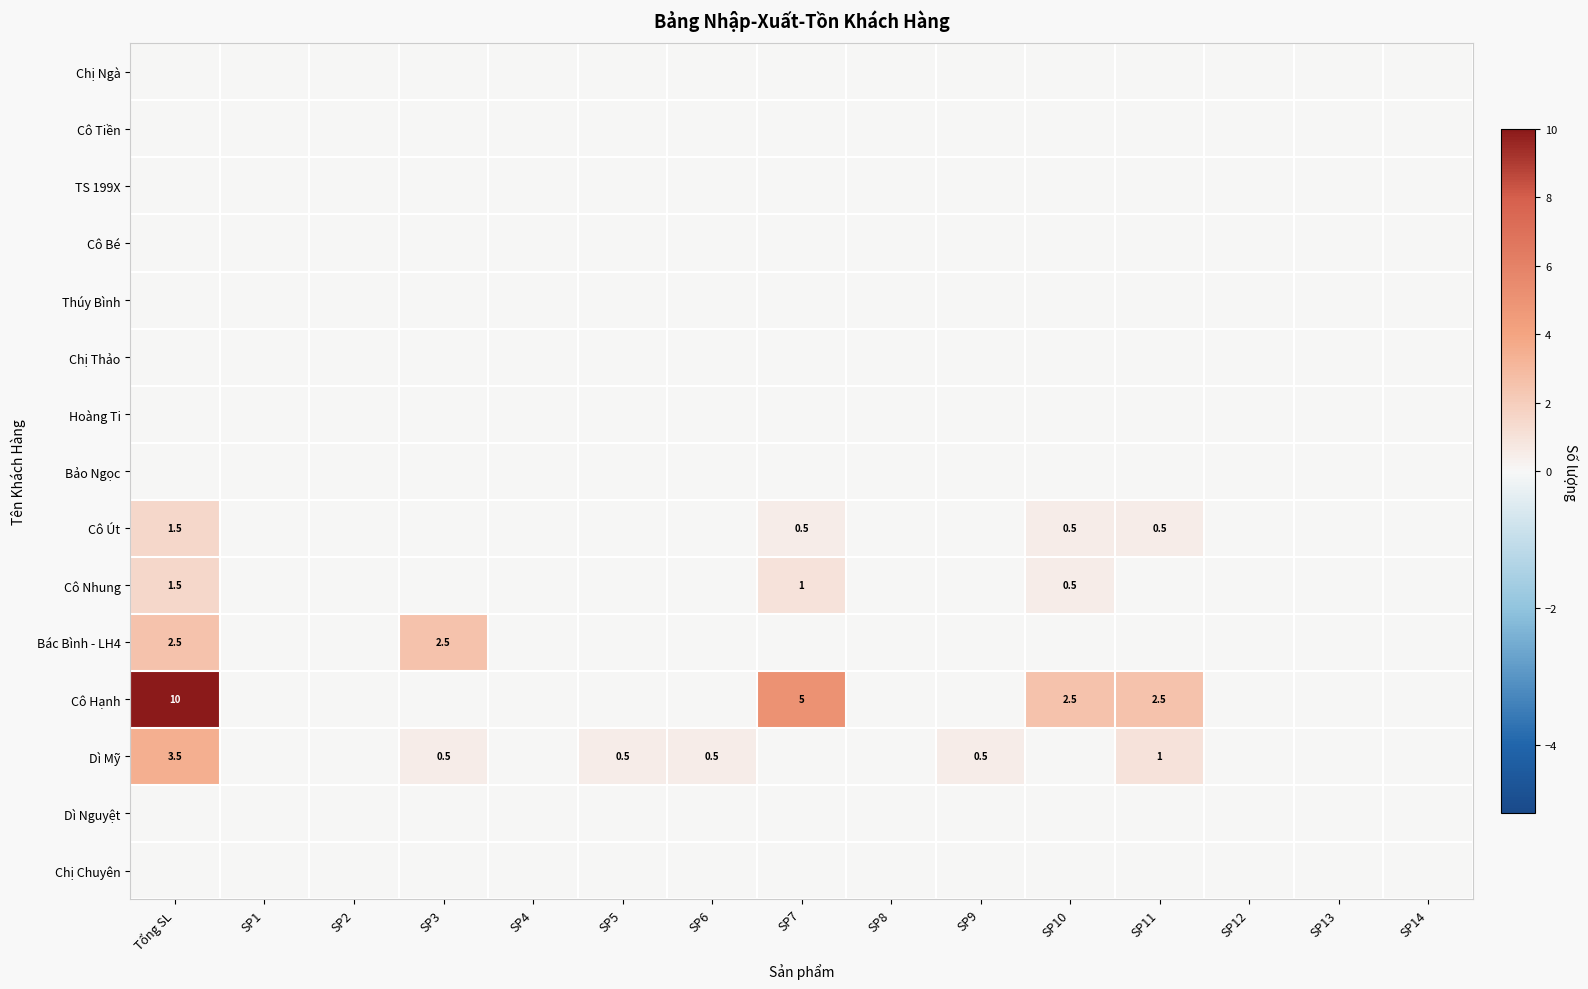

True or false: Dì Mỹ has a value of 0.0 at SP13.

True